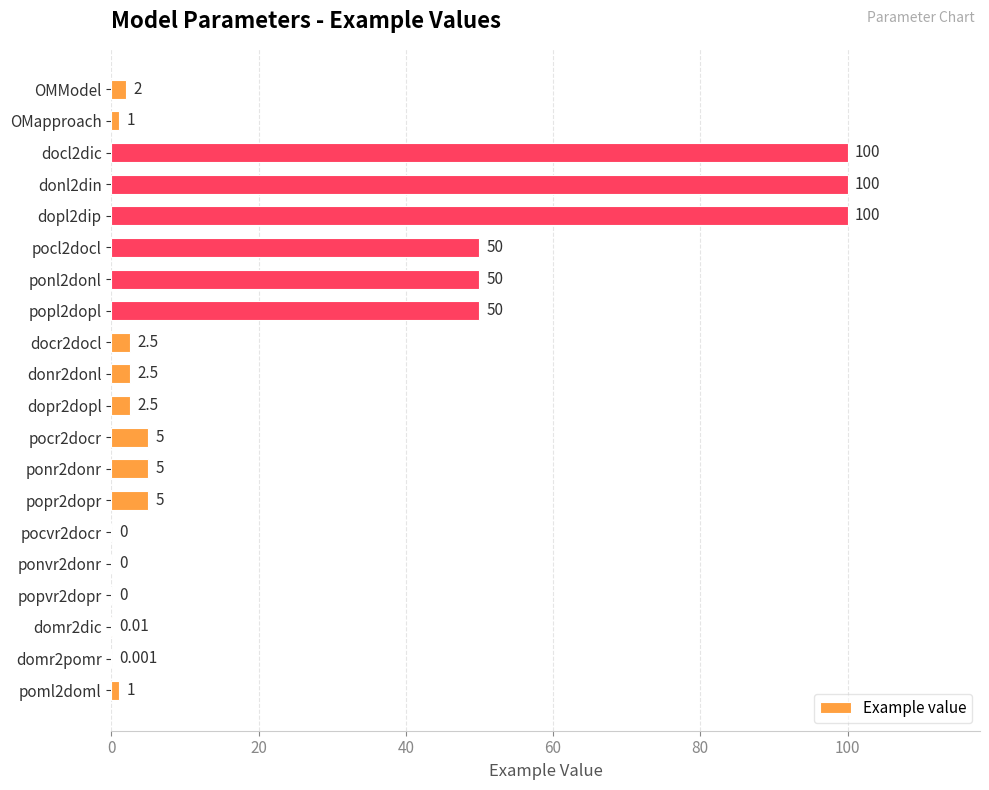

Which has a higher value, OMModel or OMapproach?

OMModel